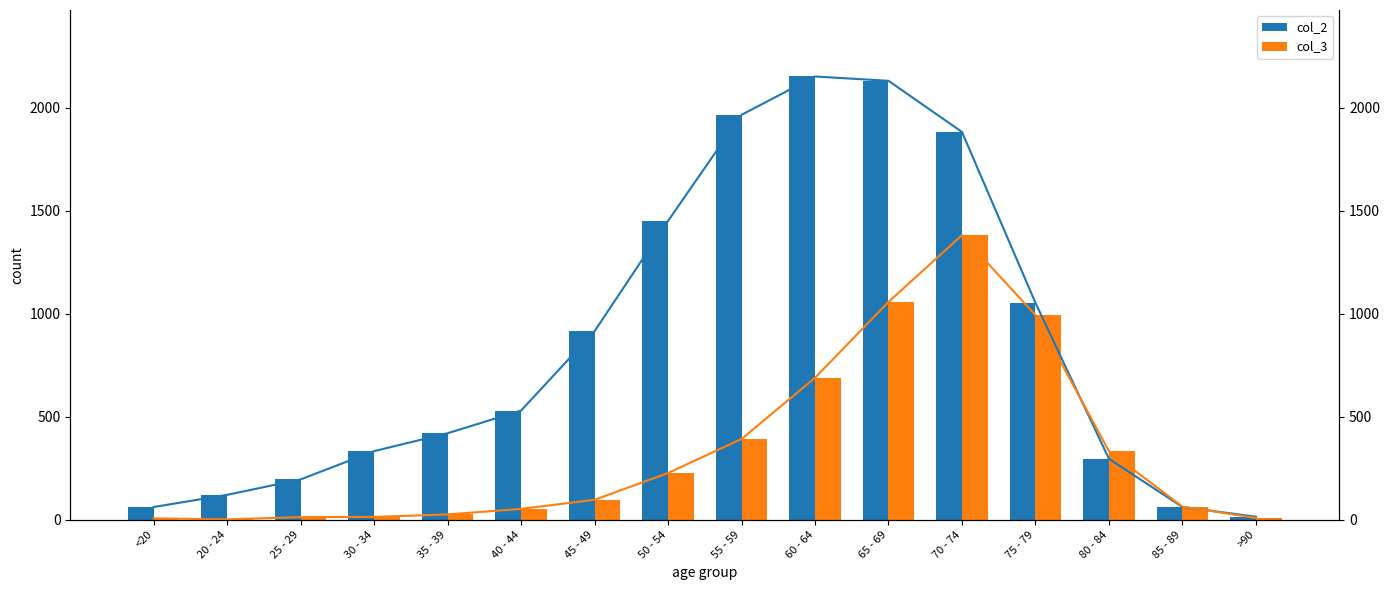

Which series has the largest range (max minus min)?

col_2